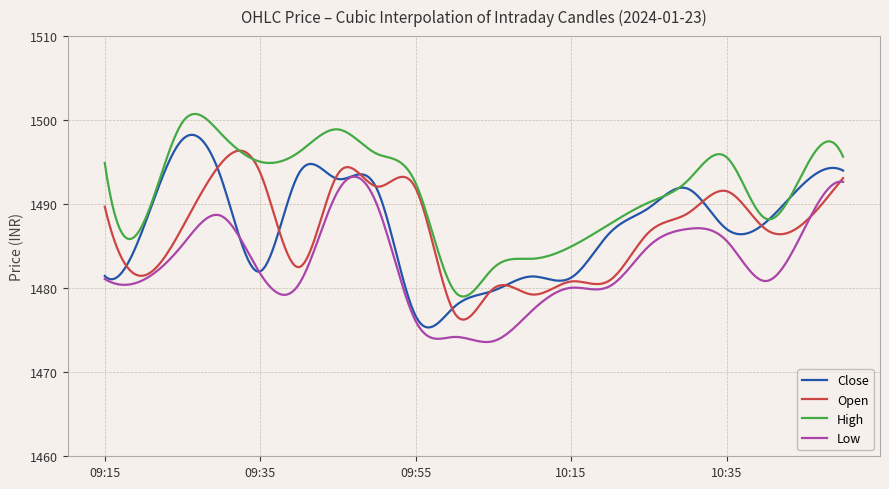

What is the greatest value displayed?

1500.7